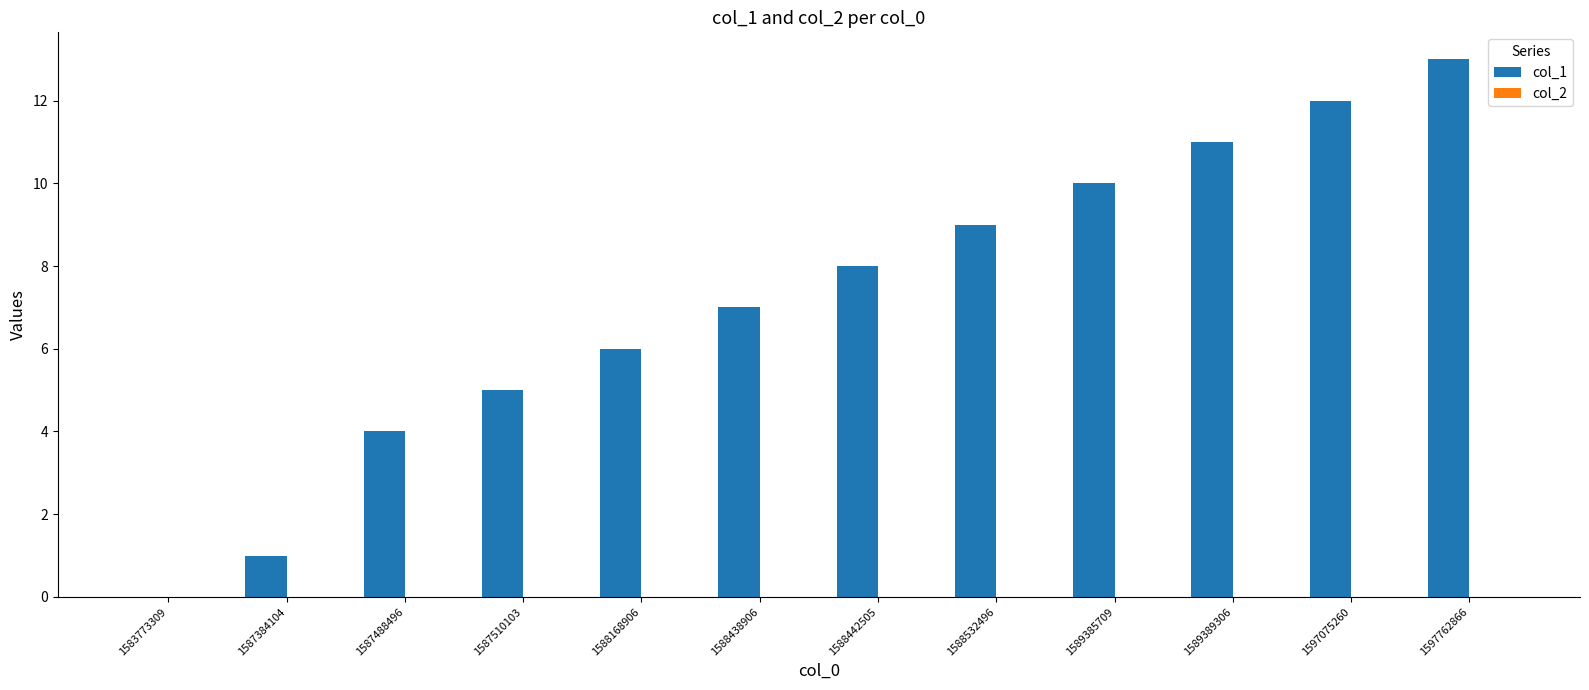

What is the sum of the values at 1587384104 and 1588438906?

8